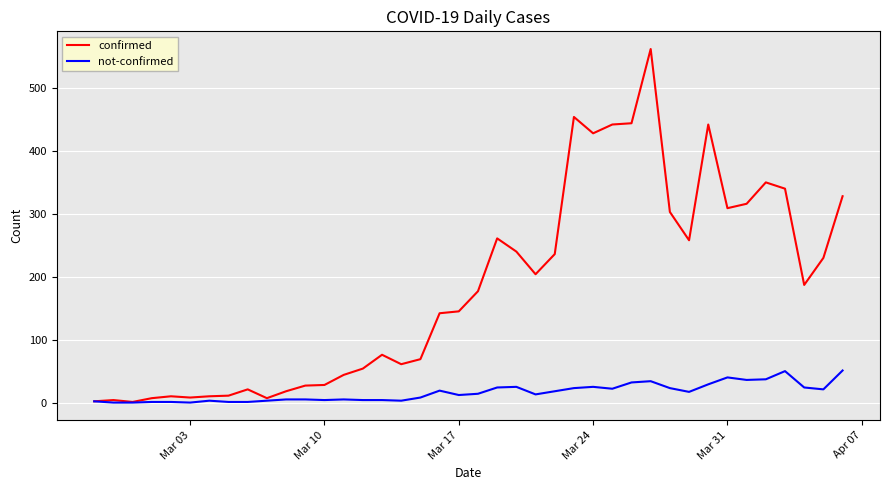

Rank the series by their maximum value, from lowest to highest.

not-confirmed, confirmed